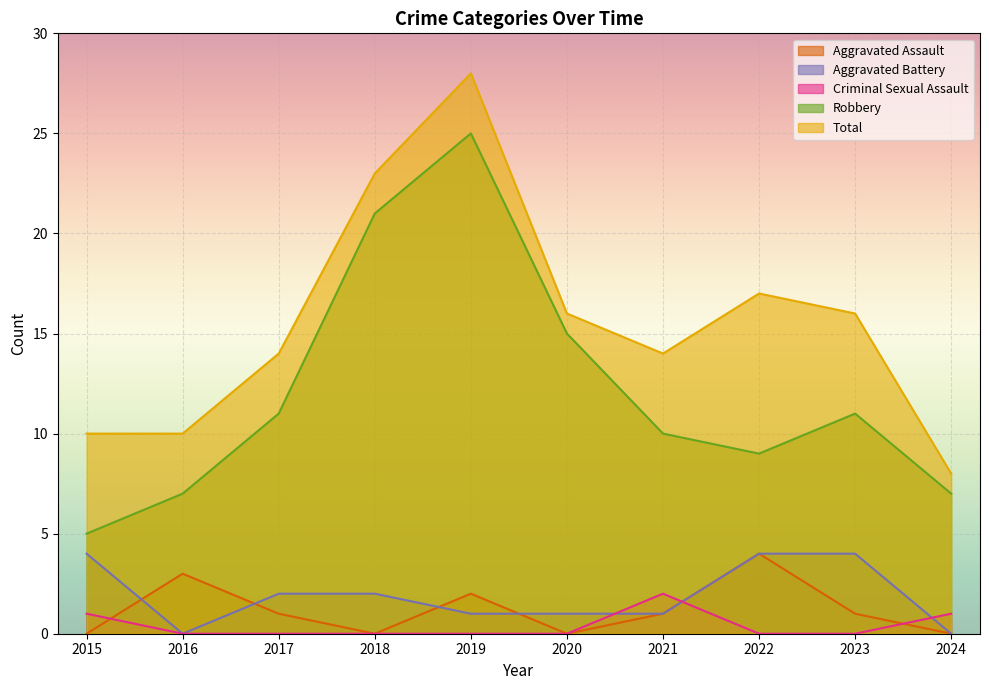

At which category does Robbery reach its first local valley?

2022